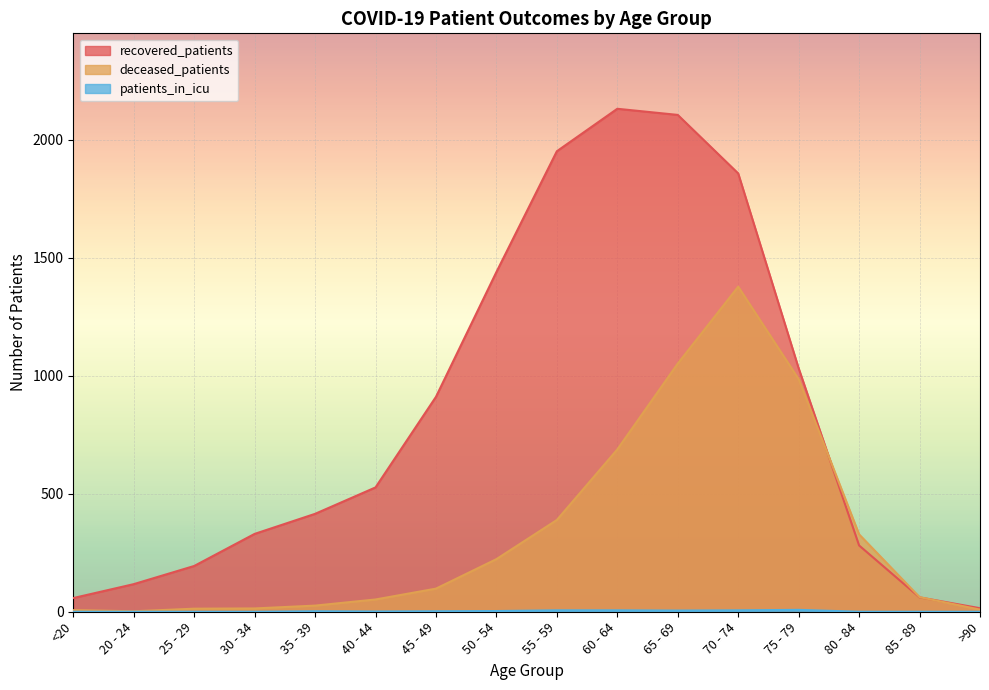

Which series has the widest spread of values?

recovered_patients